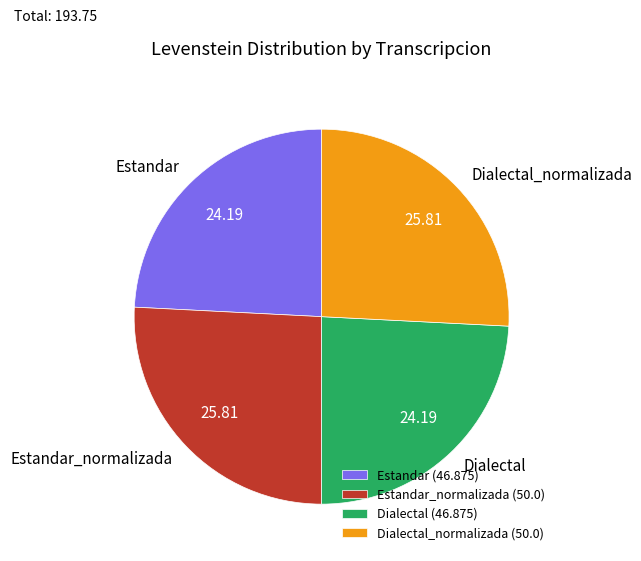

Do Estandar and Dialectal together represent more than half of the pie?

No